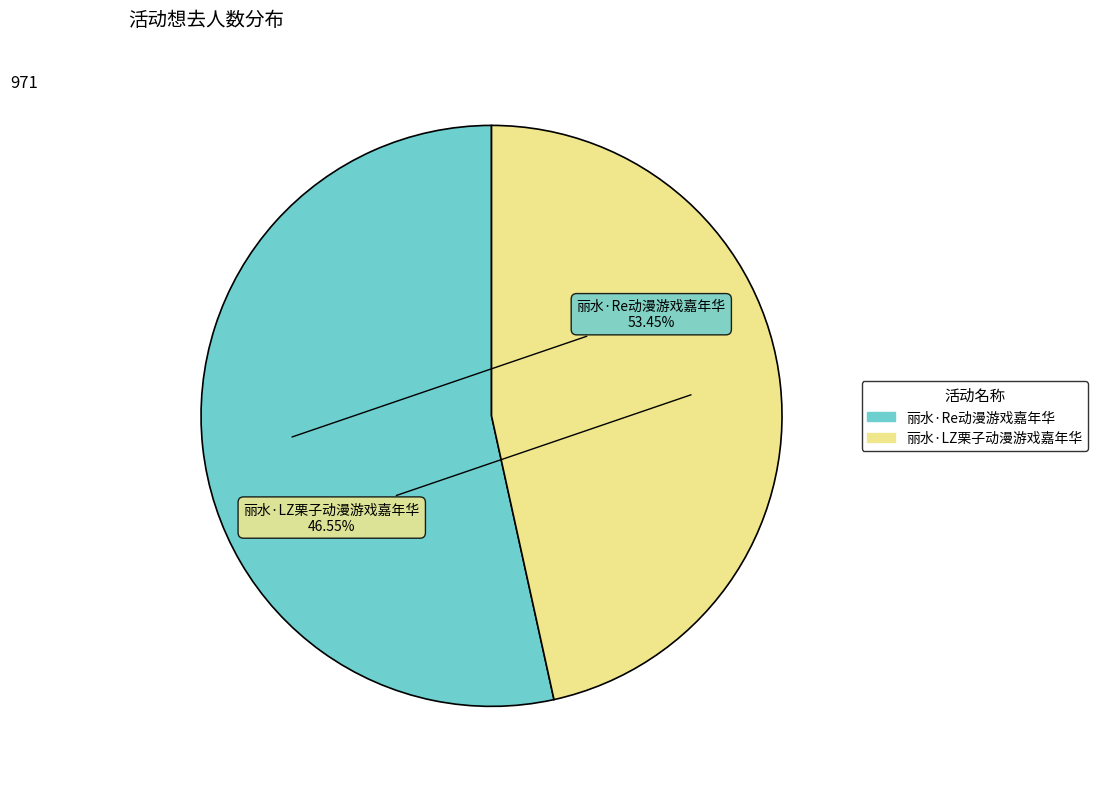

How many segments does this pie chart have?

2